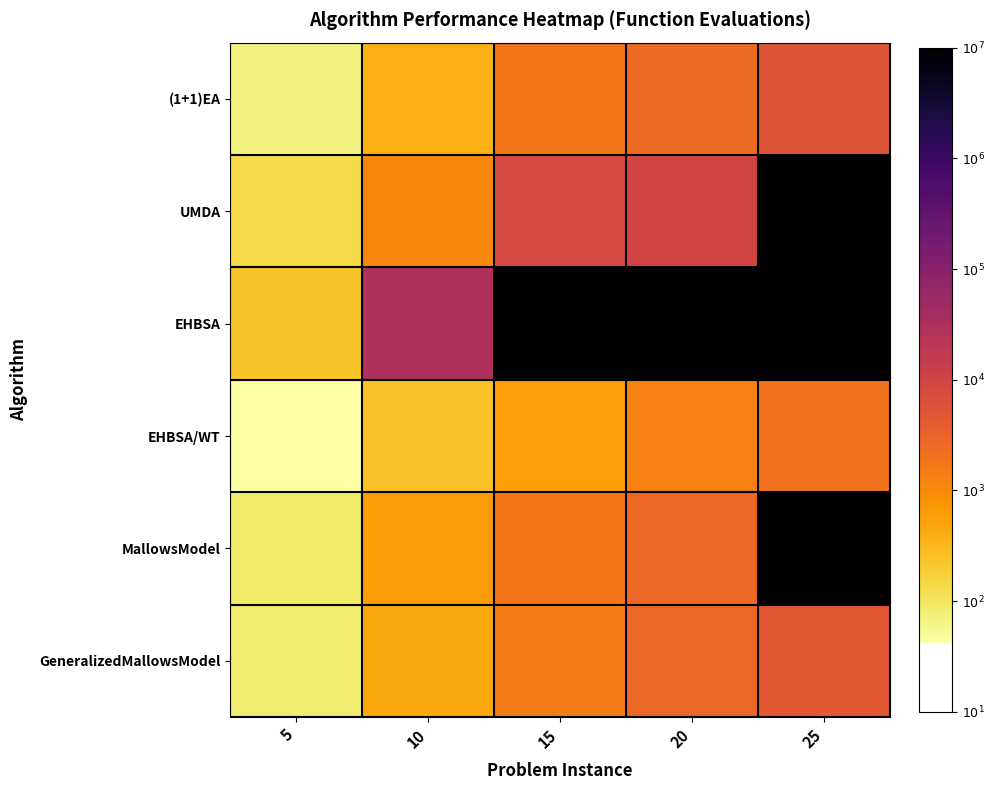

What is the total value across all series at 15?

23.3